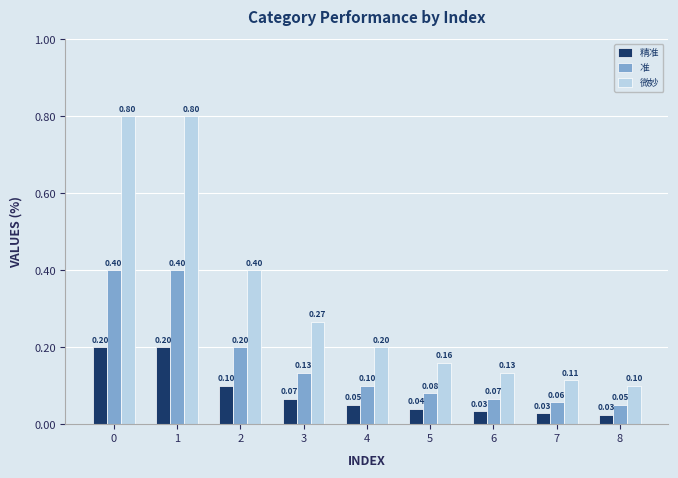

What is the highest value of the 精准 series?

0.2